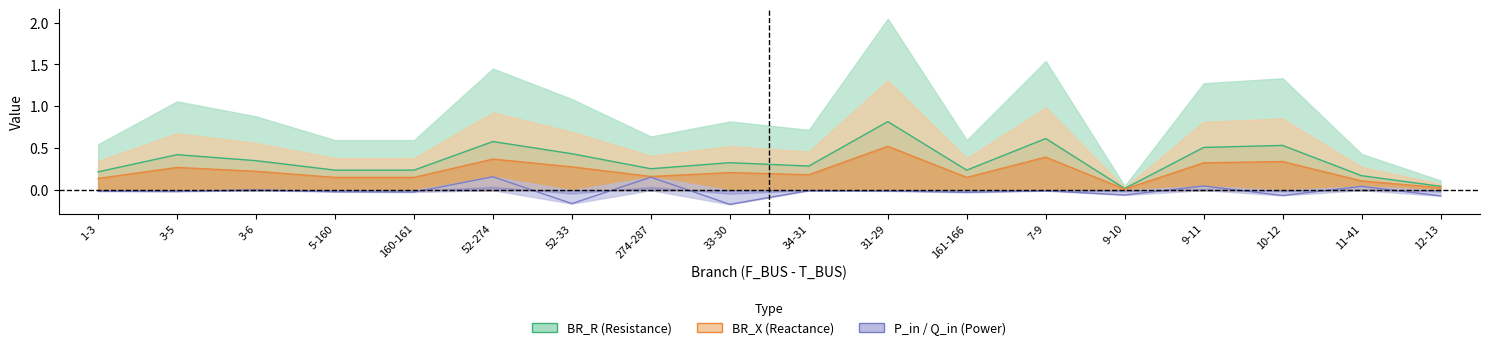

What is the label of the 17th point from the right?

3-5